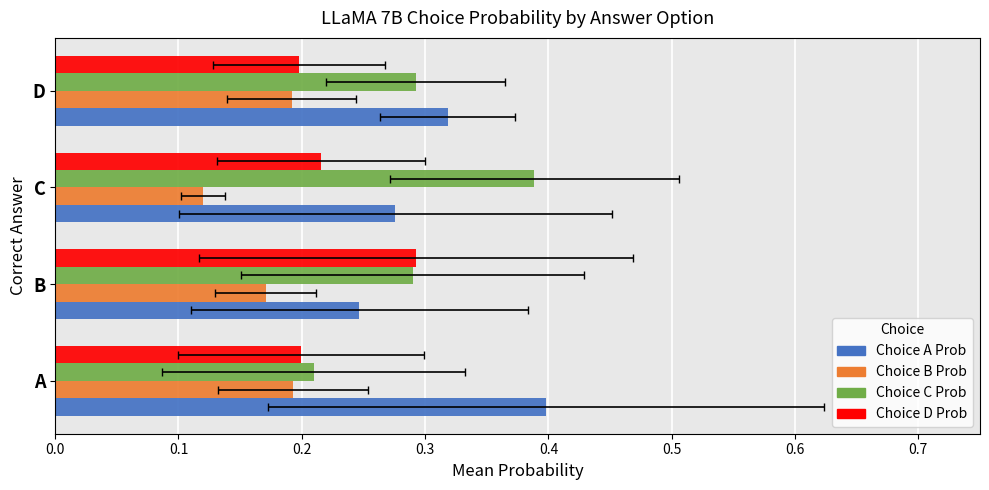

At A, list the series in order from smallest to largest.

Choice B Prob, Choice D Prob, Choice C Prob, Choice A Prob